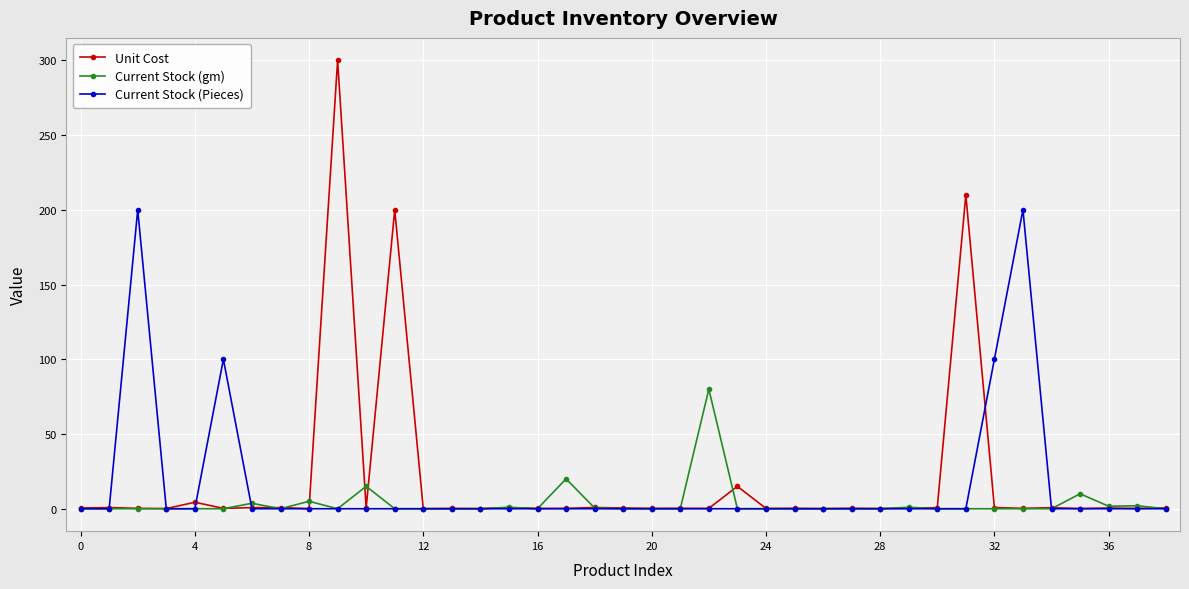

List the series in order of their peak value, highest first.

Unit Cost, Current Stock (Pieces), Current Stock (gm)